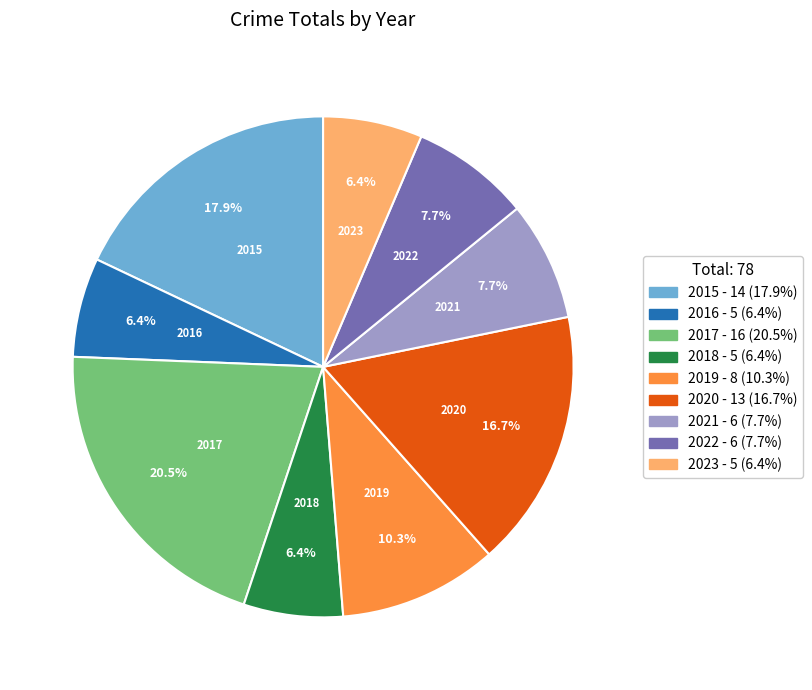

What is the total percentage of 2017 and 2022?

28.2%